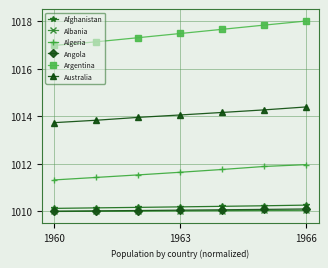

Count the number of categories in the chart.

7